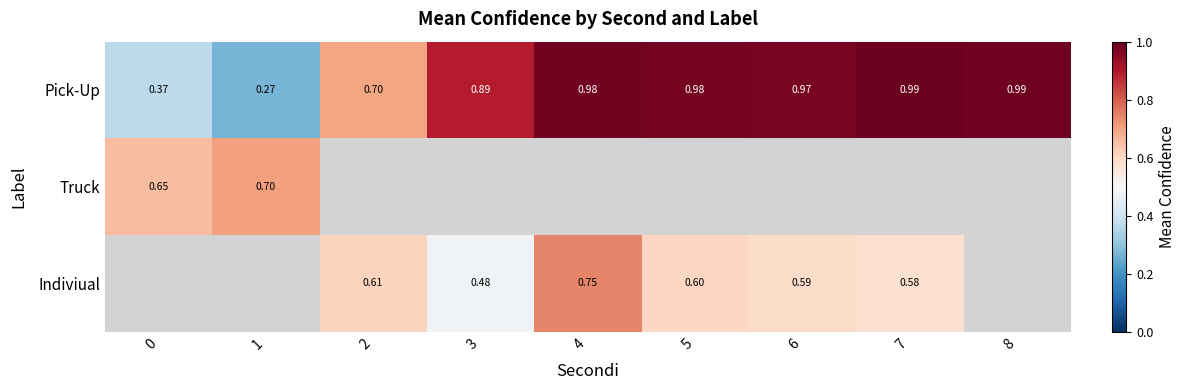

At how many categories does at least one series exceed 0?

9